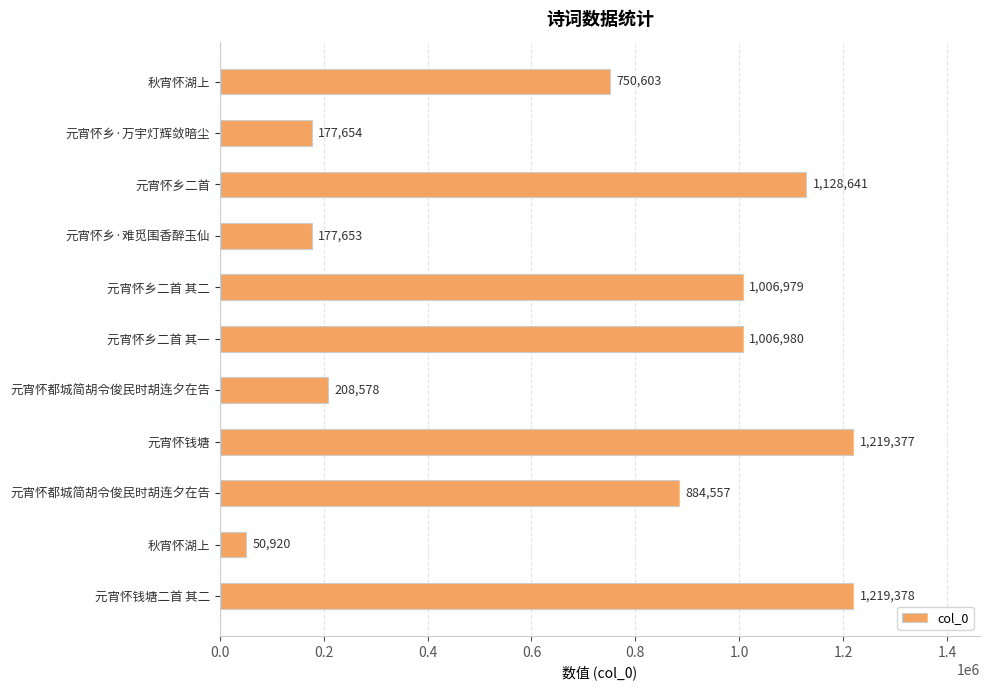

What is the minimum value shown in the chart?

50920